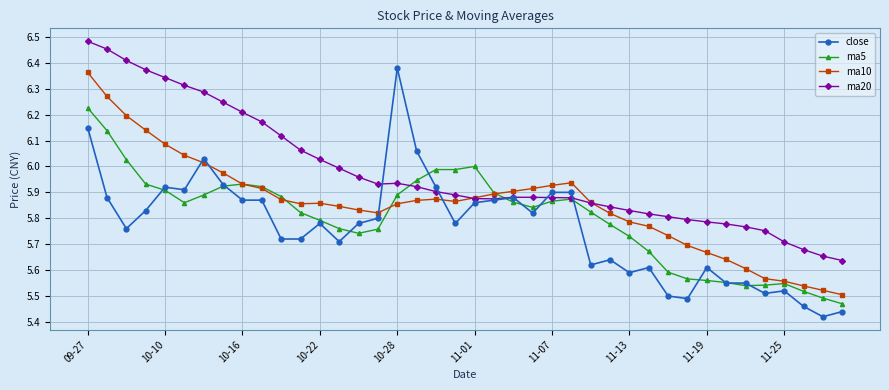

True or false: ma5 has more than 0 points higher than both neighbors.

True